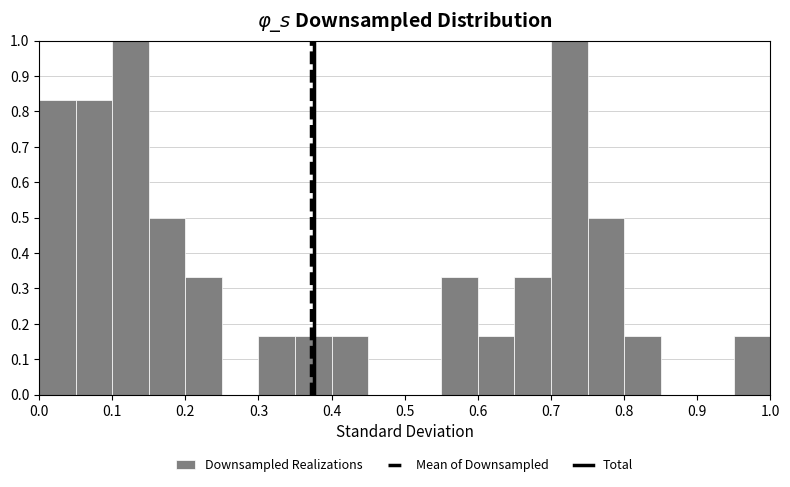

Reading left to right, transcribe this chart: for each bar, give the range it covers on the x-axis and its height. The values are not printed on the chart, so give them approximately, as read against the axis.

0.00 to 0.05: 0.83
0.05 to 0.10: 0.83
0.10 to 0.15: 1.00
0.15 to 0.20: 0.50
0.20 to 0.25: 0.33
0.25 to 0.30: 0
0.30 to 0.35: 0.17
0.35 to 0.40: 0.17
0.40 to 0.45: 0.17
0.45 to 0.50: 0
0.50 to 0.55: 0
0.55 to 0.60: 0.33
0.60 to 0.65: 0.17
0.65 to 0.70: 0.33
0.70 to 0.75: 1.00
0.75 to 0.80: 0.50
0.80 to 0.85: 0.17
0.85 to 0.90: 0
0.90 to 0.95: 0
0.95 to 1.00: 0.17